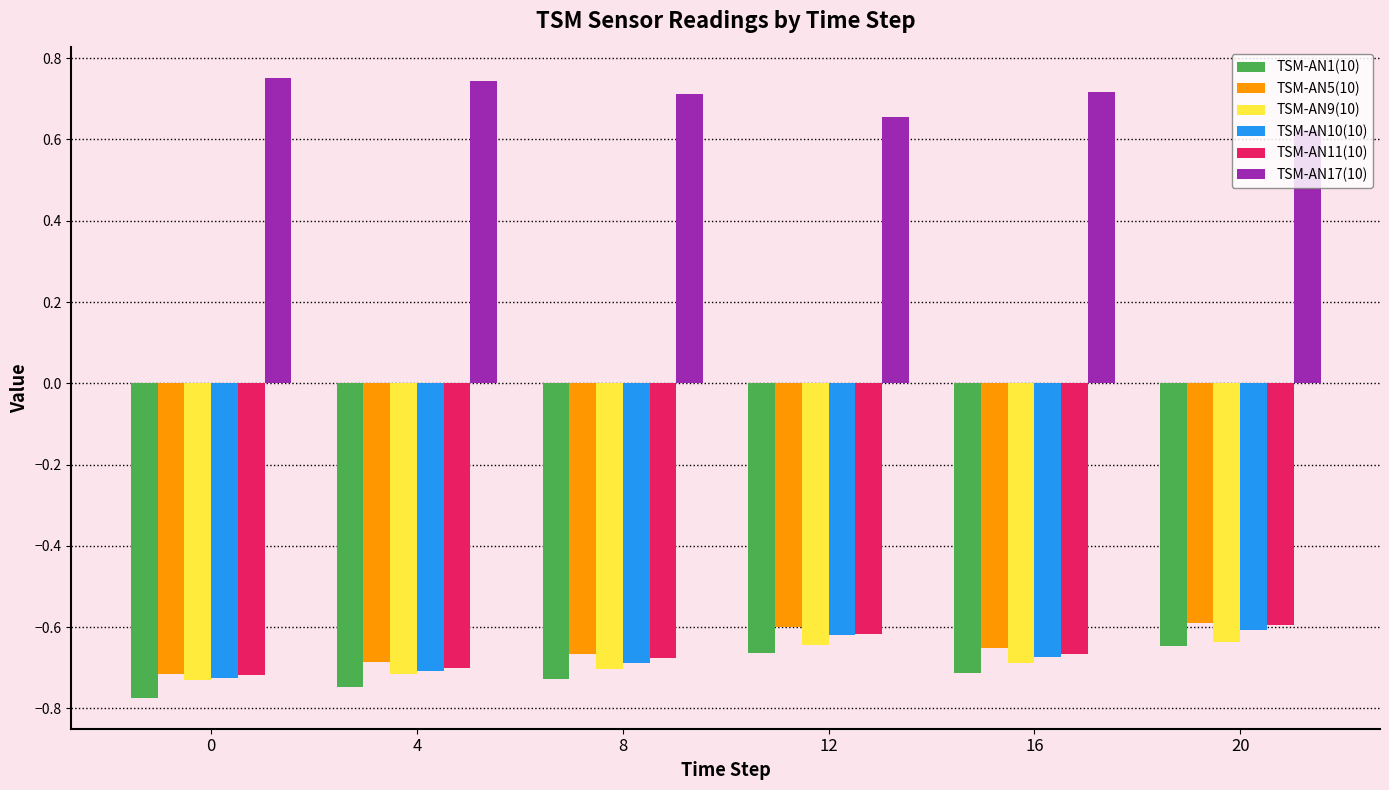

Is the value of TSM-AN9(10) at 0 greater than the value of TSM-AN17(10) at 20?

No